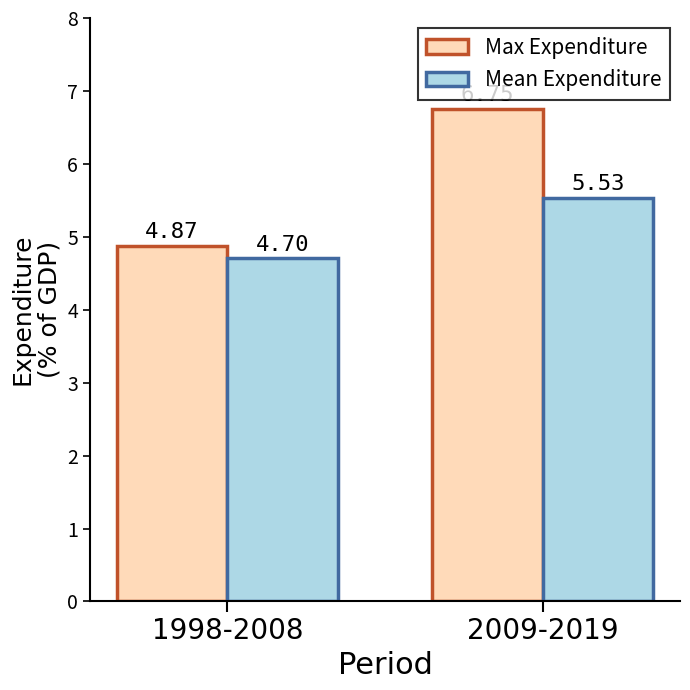

The Mean Expenditure series shows 3.3 at 1998-2008. True or false?

False